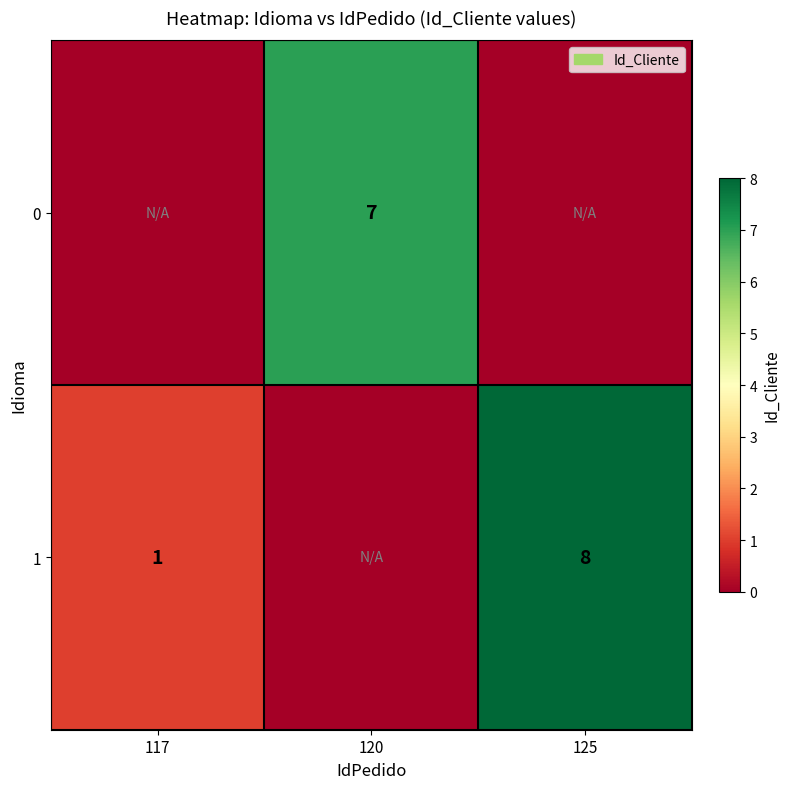

The value of 1 at 117 is 1. True or false?

True